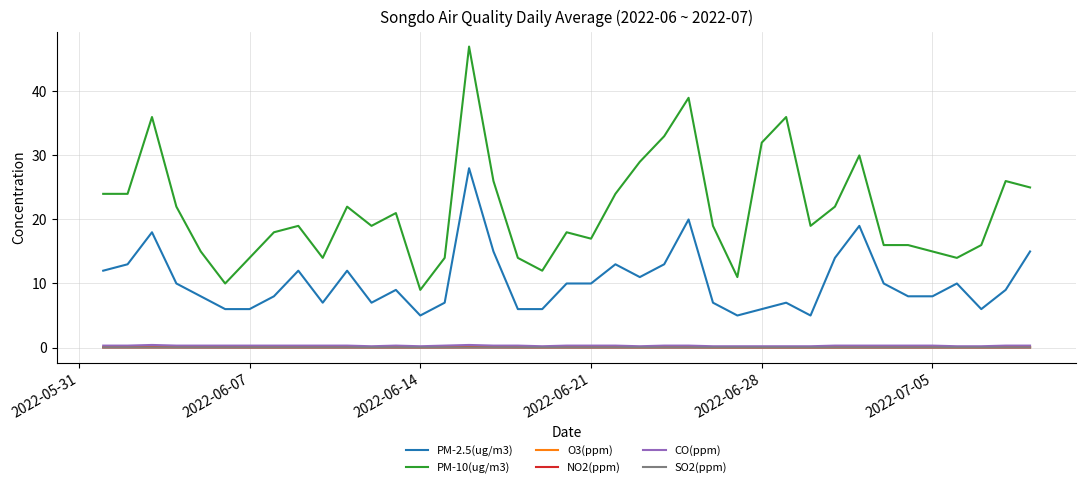

True or false: SO2(ppm) and NO2(ppm) cross at least once.

False